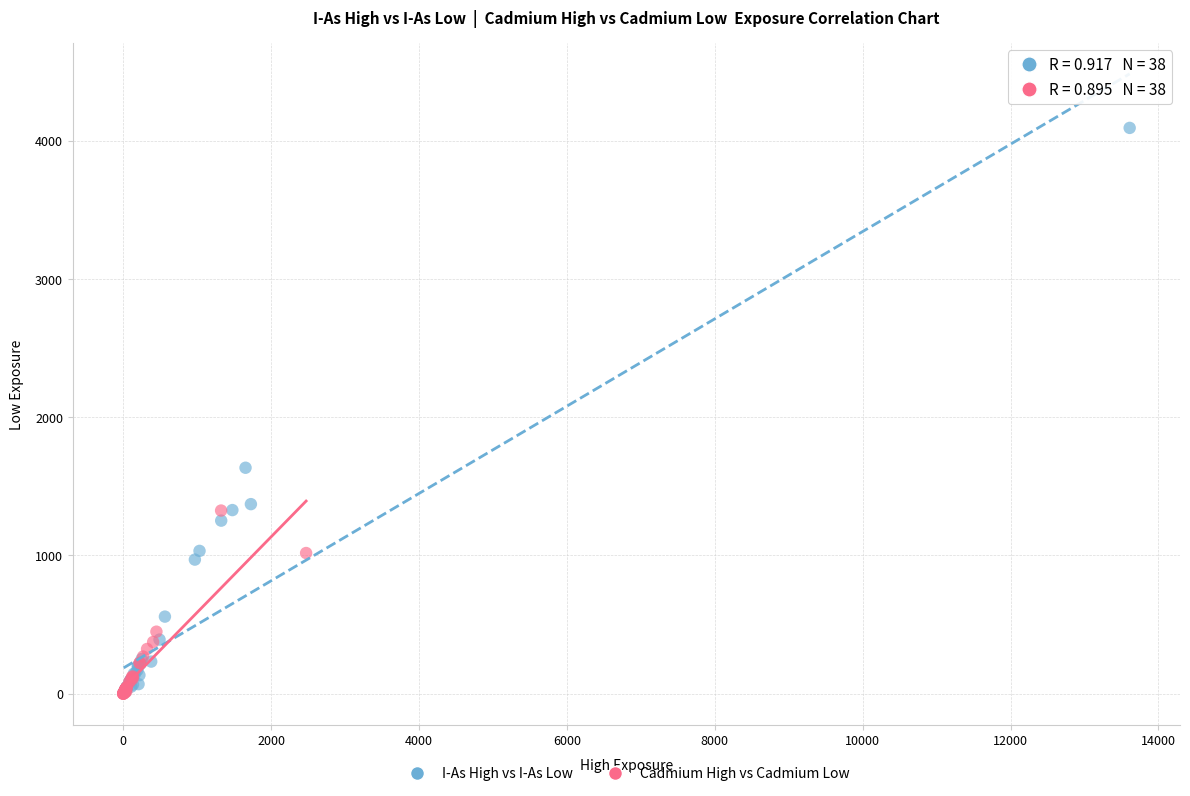

Which series has the largest Y range (max minus min)?

I-As High vs I-As Low